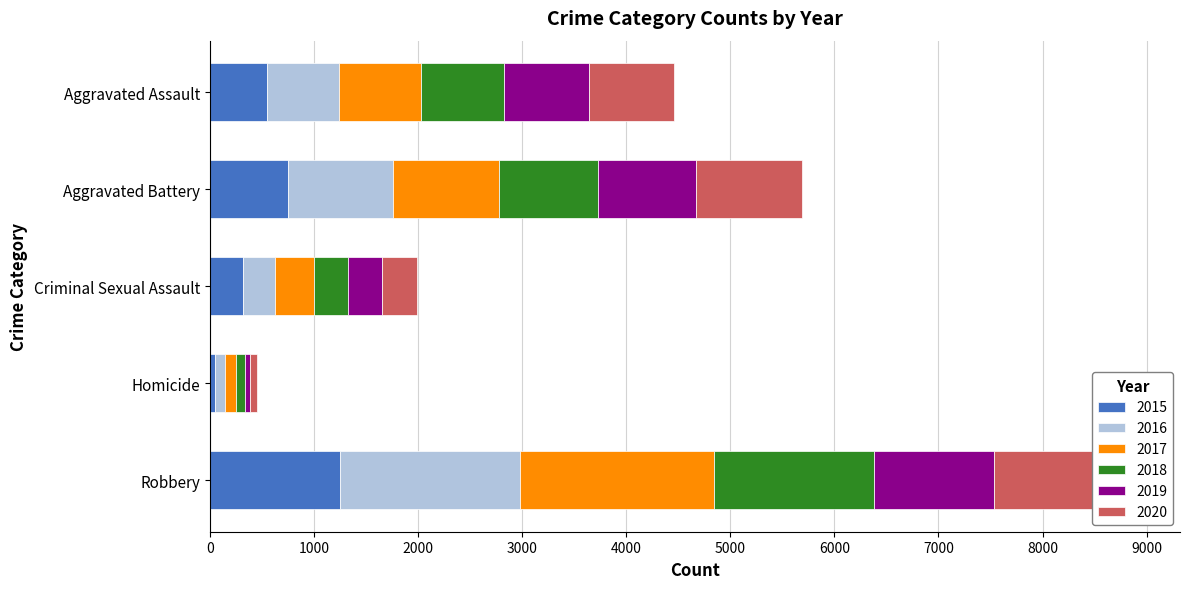

At which label does 2016 first exceed 688?

Aggravated Battery